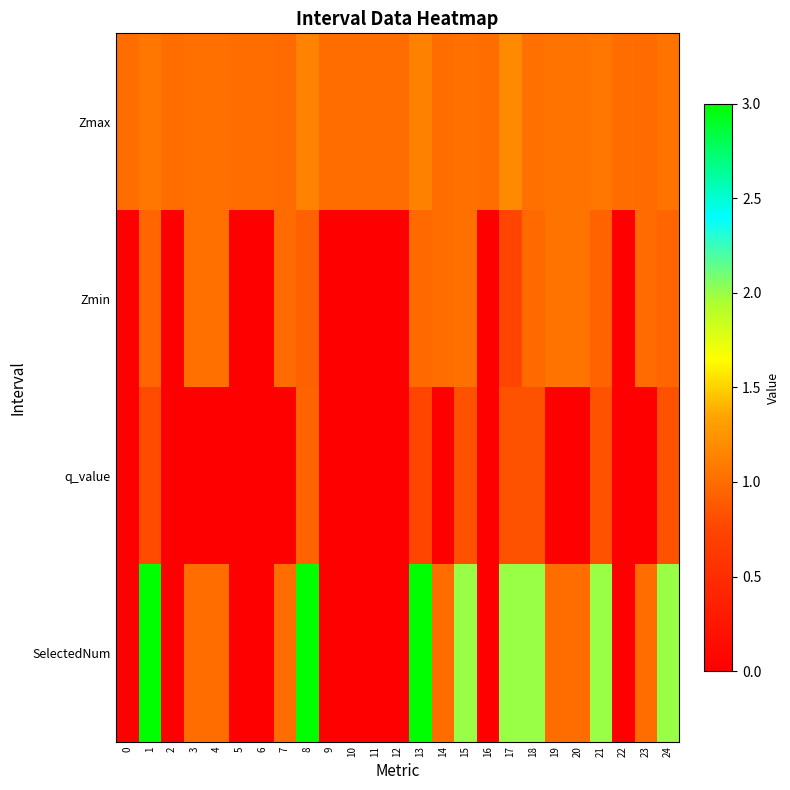

Which series has the largest range (max minus min)?

SelectedNum